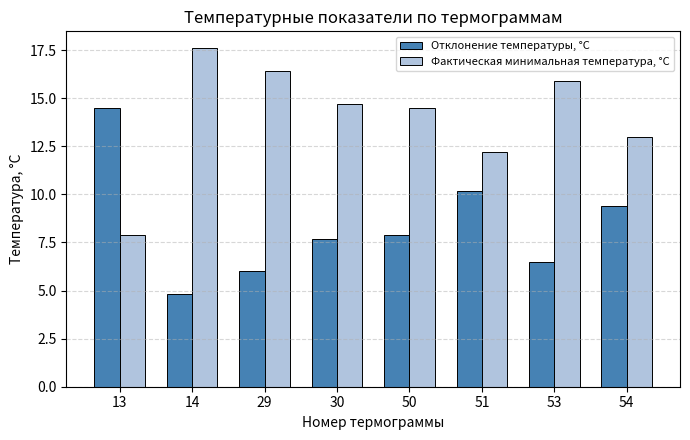

Does the chart contain stacked bars?

No